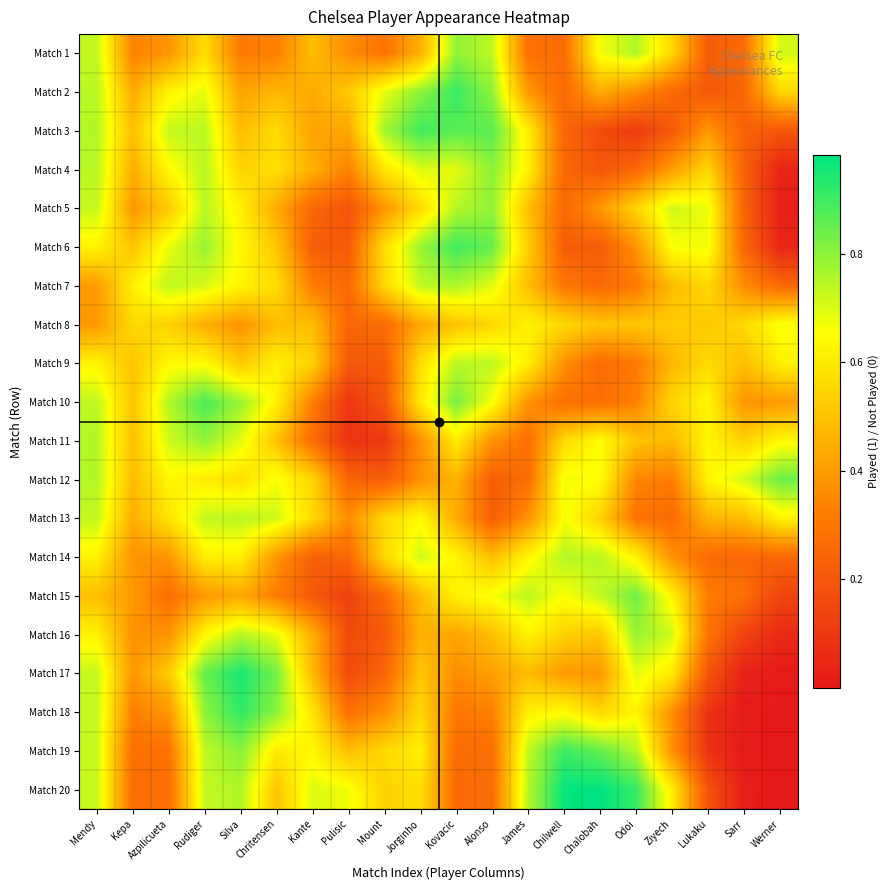

At how many categories does at least one series exceed 0?

20